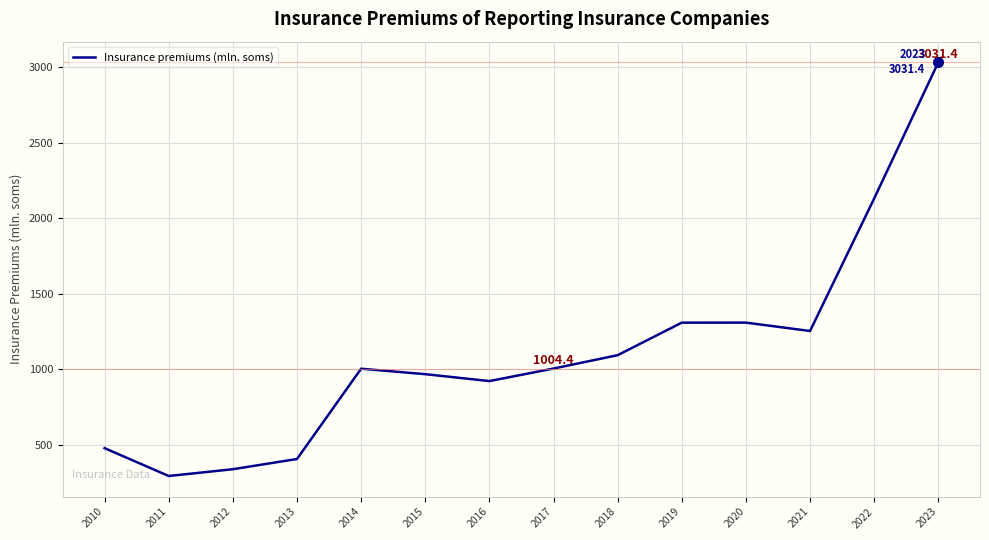

The value at 2018 is 1428.3. True or false?

False